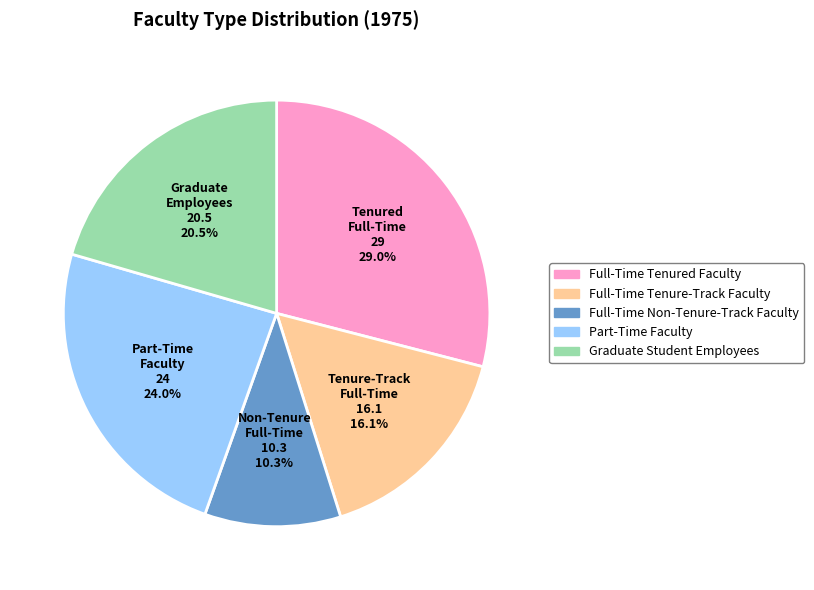

The Full-Time Non-Tenure-Track Faculty slice represents 10% of the pie. True or false?

True